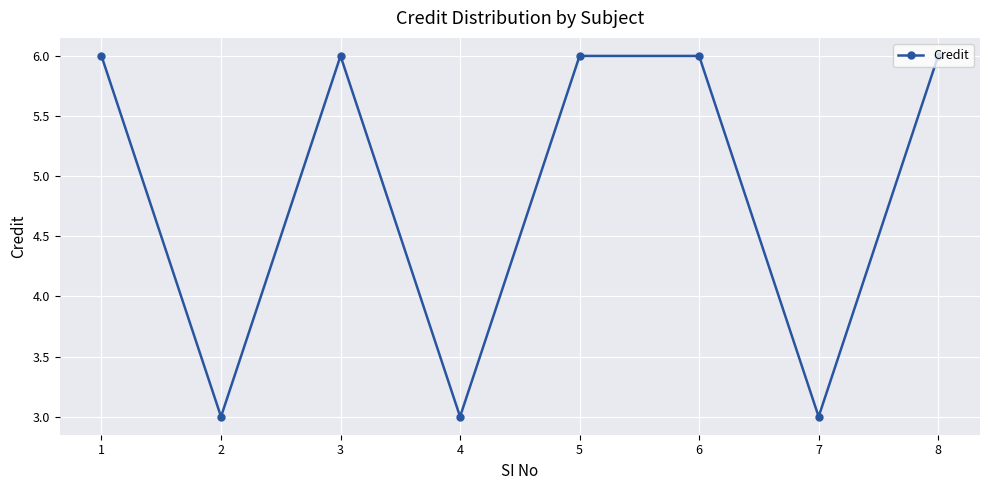

True or false: the data shows 2 at 2.

False